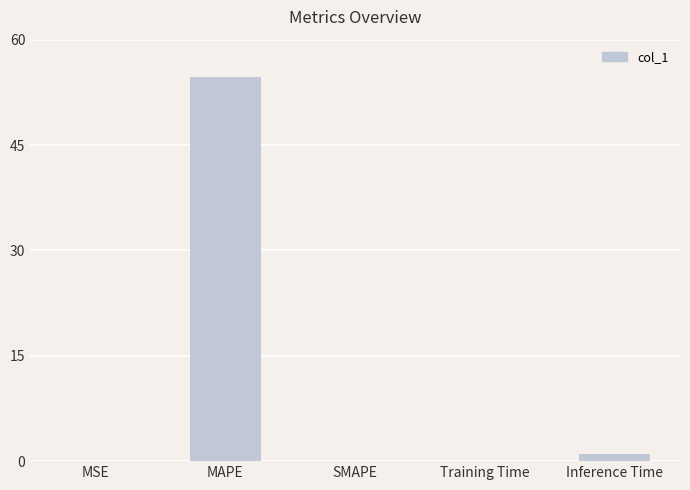

Which category has the highest value across all series?

MAPE